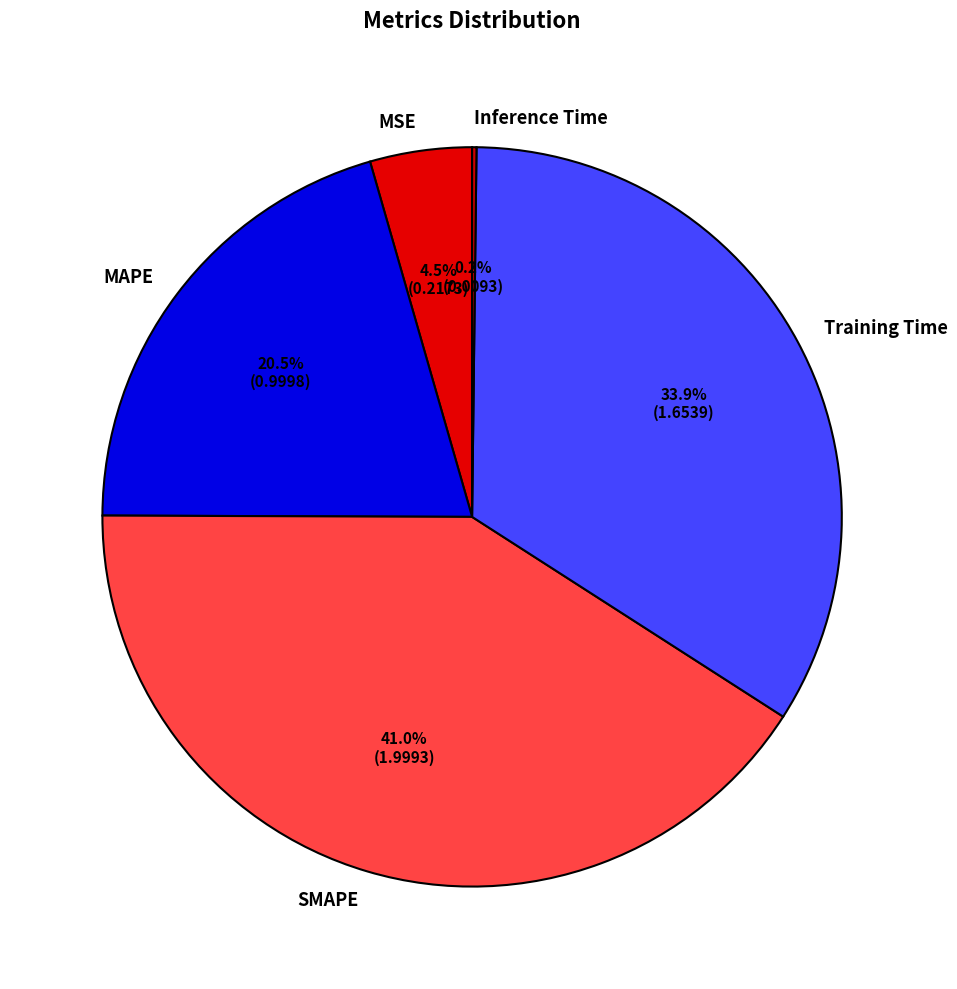

What percentage is NOT represented by Training Time?

66.1%